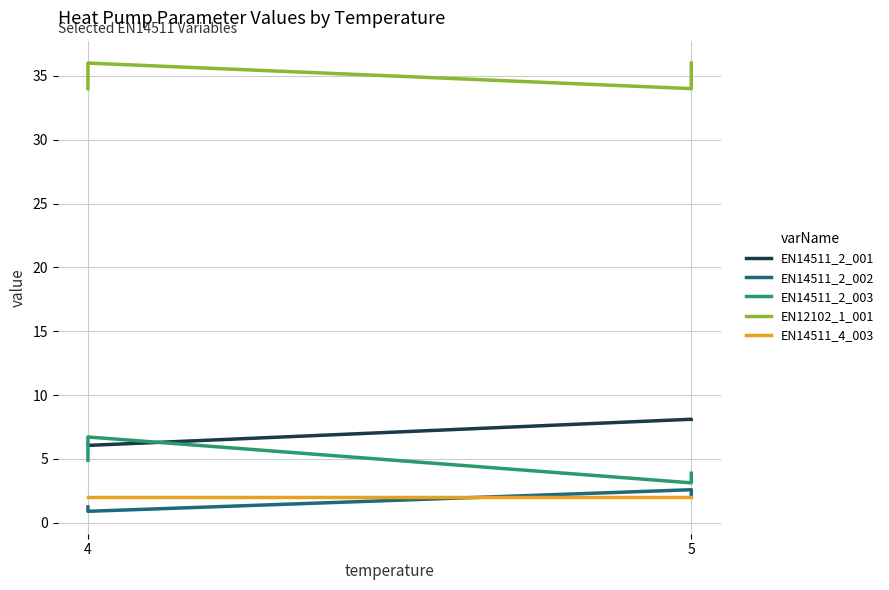

Reading left to right, what are all the values shown in this chart?

EN14511_2_001: 6.1	6.1	8.1	8.1
EN14511_2_002: 1.2	0.9	2.6	2.1
EN14511_2_003: 4.9	6.7	3.1	3.9
EN12102_1_001: 34.0	36.0	34.0	36.0
EN14511_4_003: 2.0	2.0	2.0	2.0